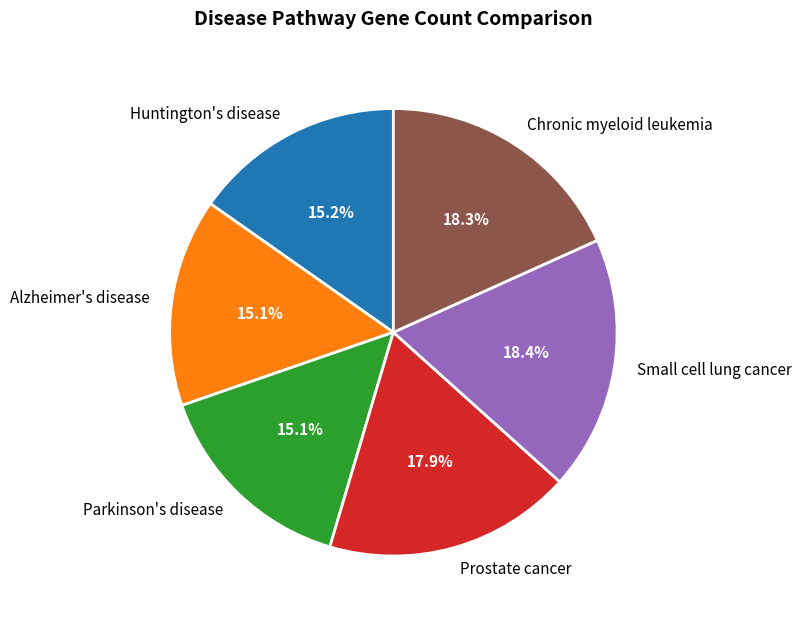

To the nearest percent, what is the average slice percentage?

17%